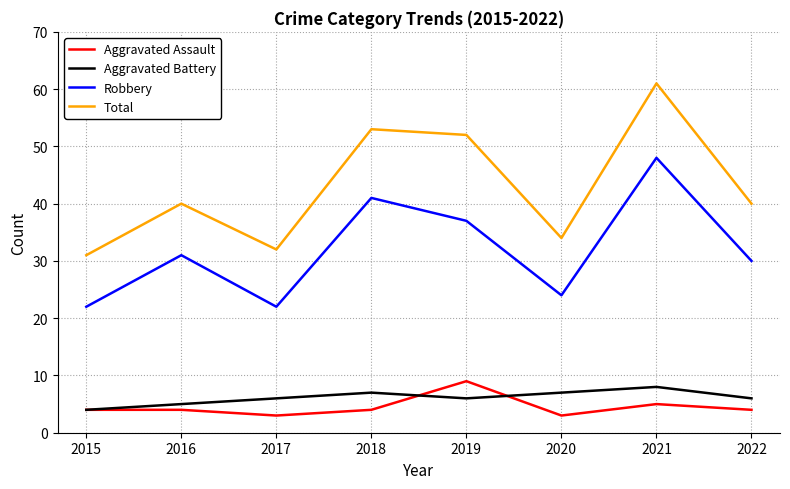

True or false: Aggravated Assault and Total intersect in this chart.

False